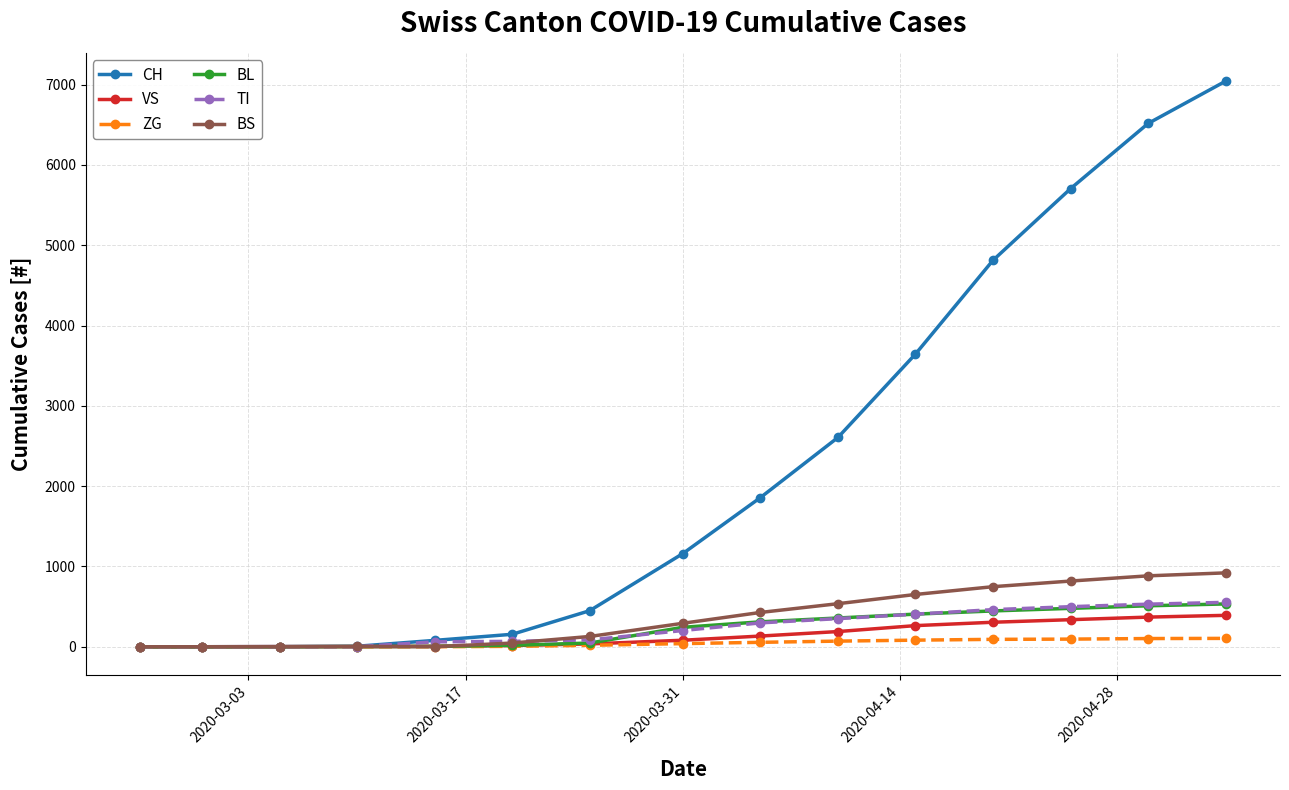

Which series has the largest range (max minus min)?

CH